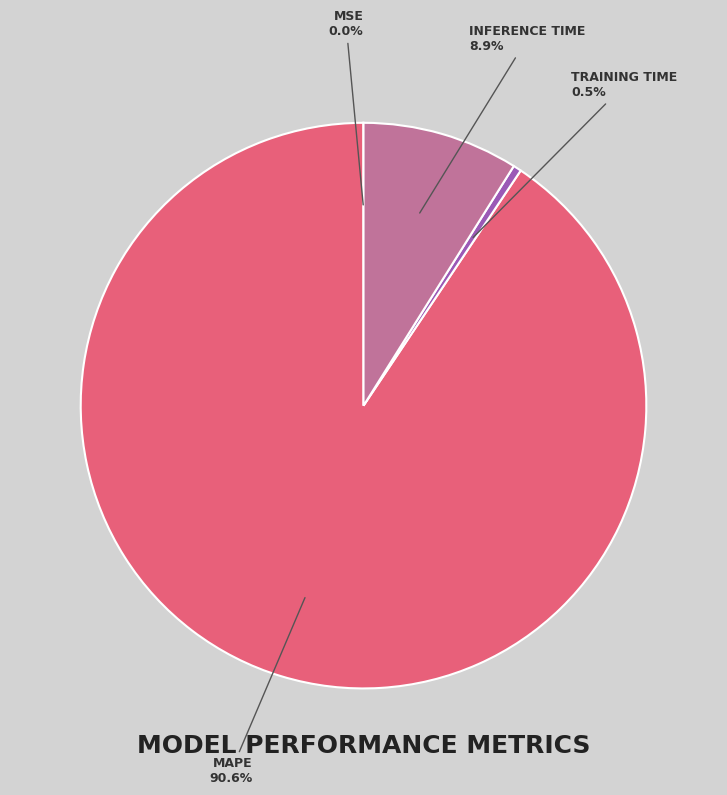

Does any single category account for the majority?

Yes